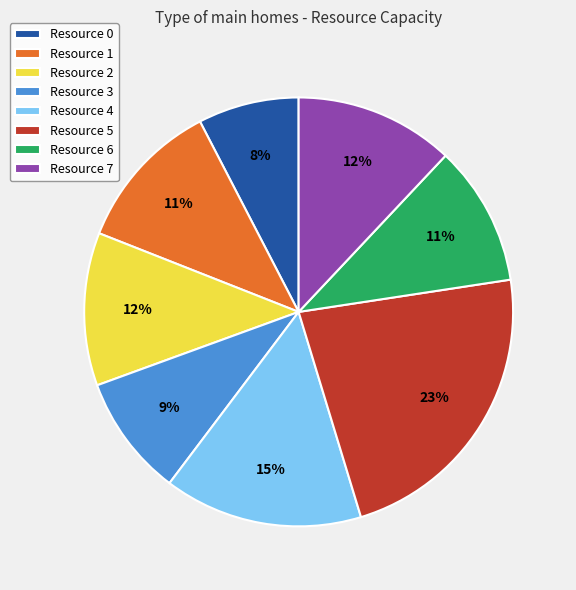

To the nearest percent, what percentage of the pie is Resource 0?

8%